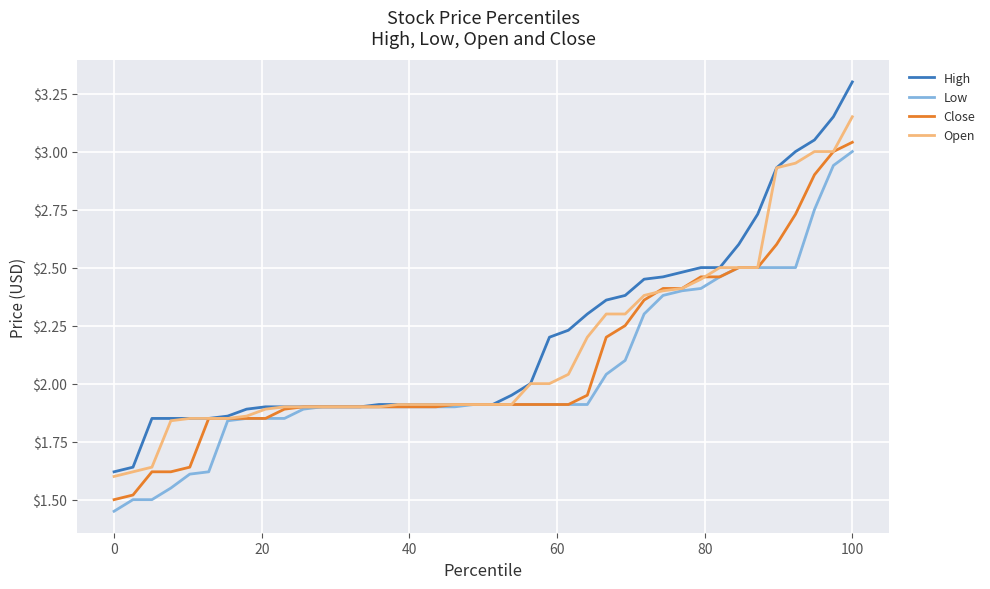

How many lines are shown in the chart?

4